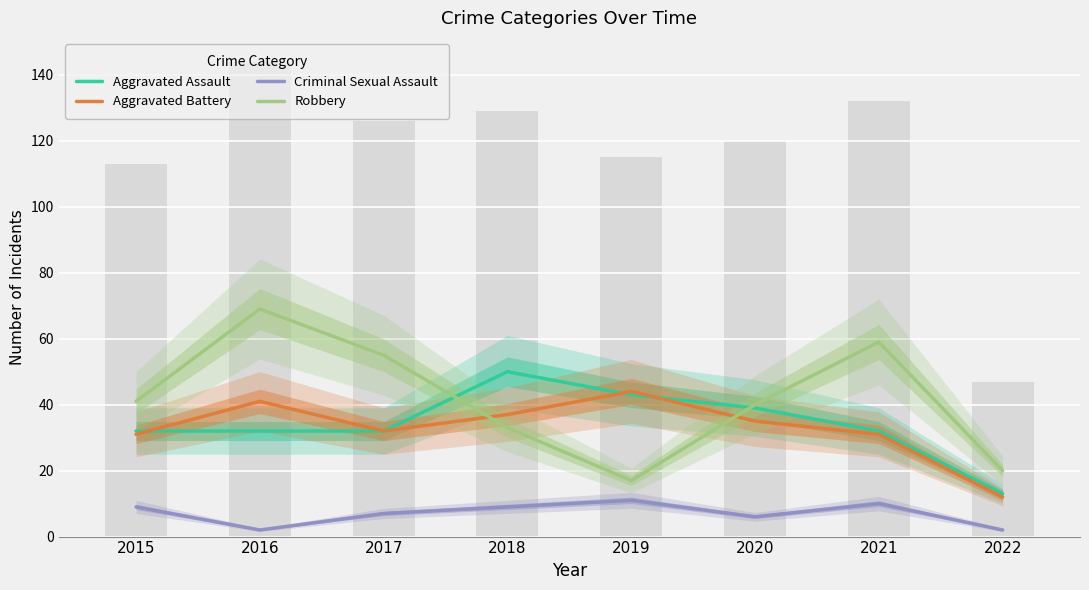

What is the value of the Aggravated Assault bar at the 8th from the left?

13